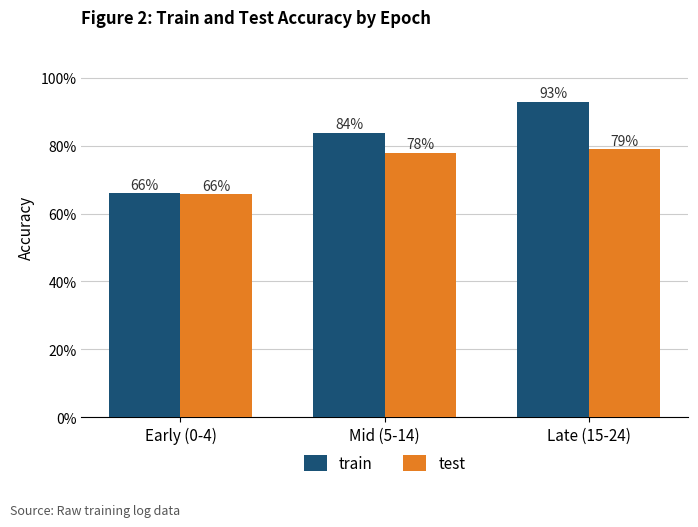

What are all the series names shown in the legend?

train, test